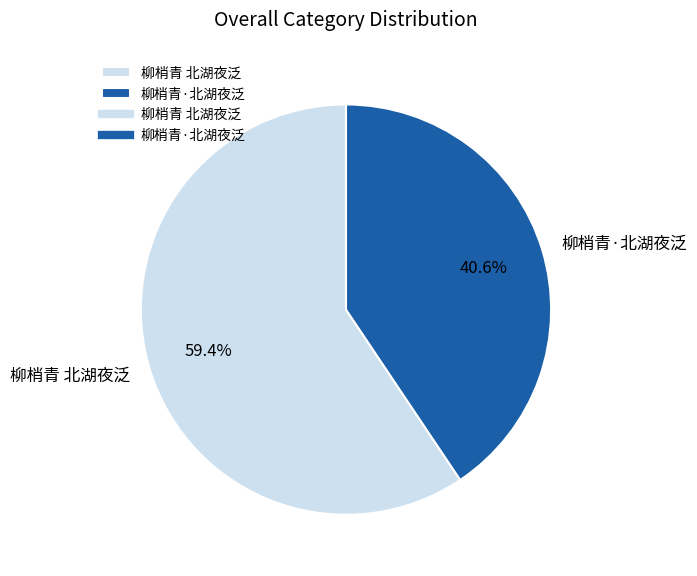

To the nearest percent, what is the combined percentage of 柳梢青·北湖夜泛 and 柳梢青 北湖夜泛?

100%